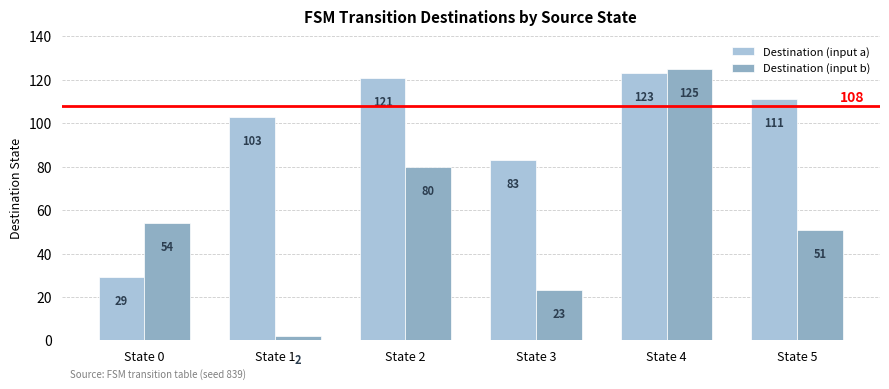

What is the difference between the highest and lowest values at State 2?

41